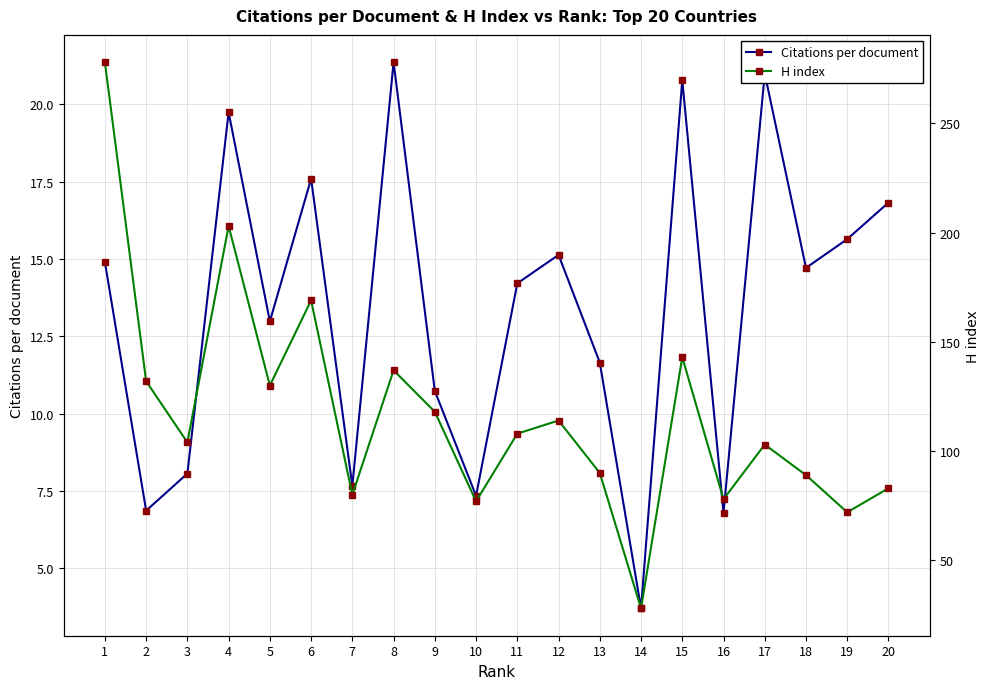

At how many categories does at least one series exceed 68?

19